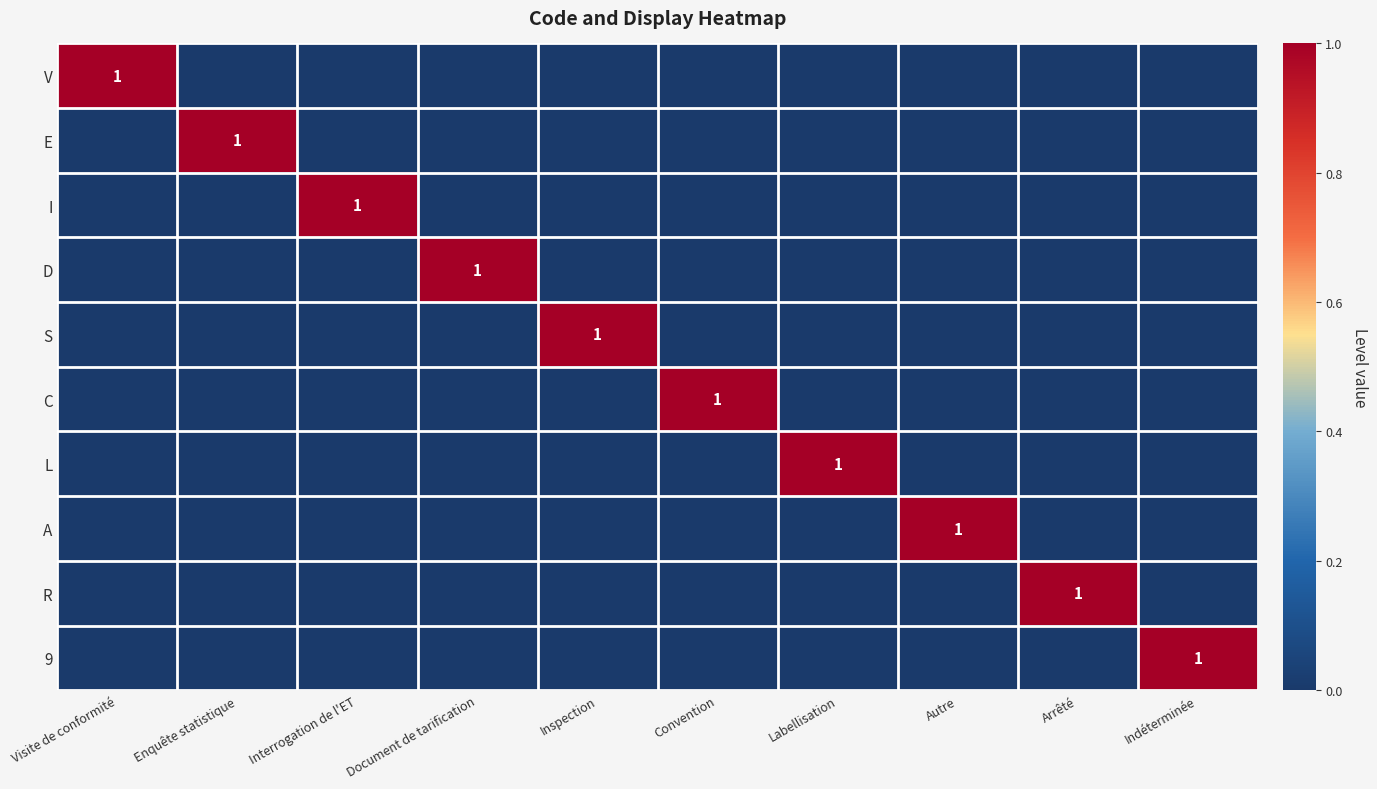

What is the difference between the highest and lowest values at Arrêté?

1